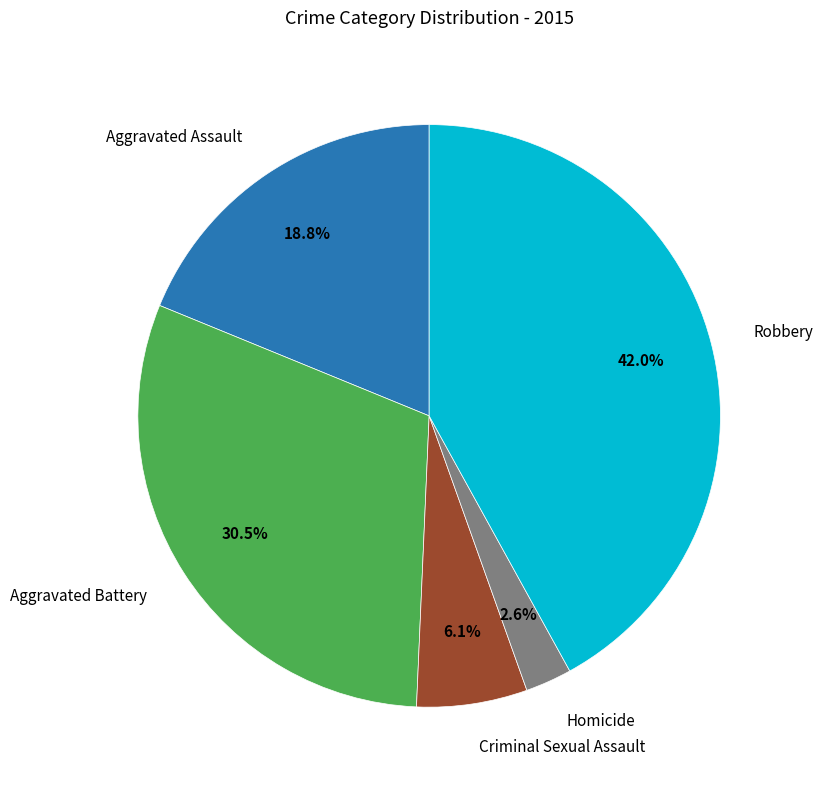

Count the number of slices in the pie.

5